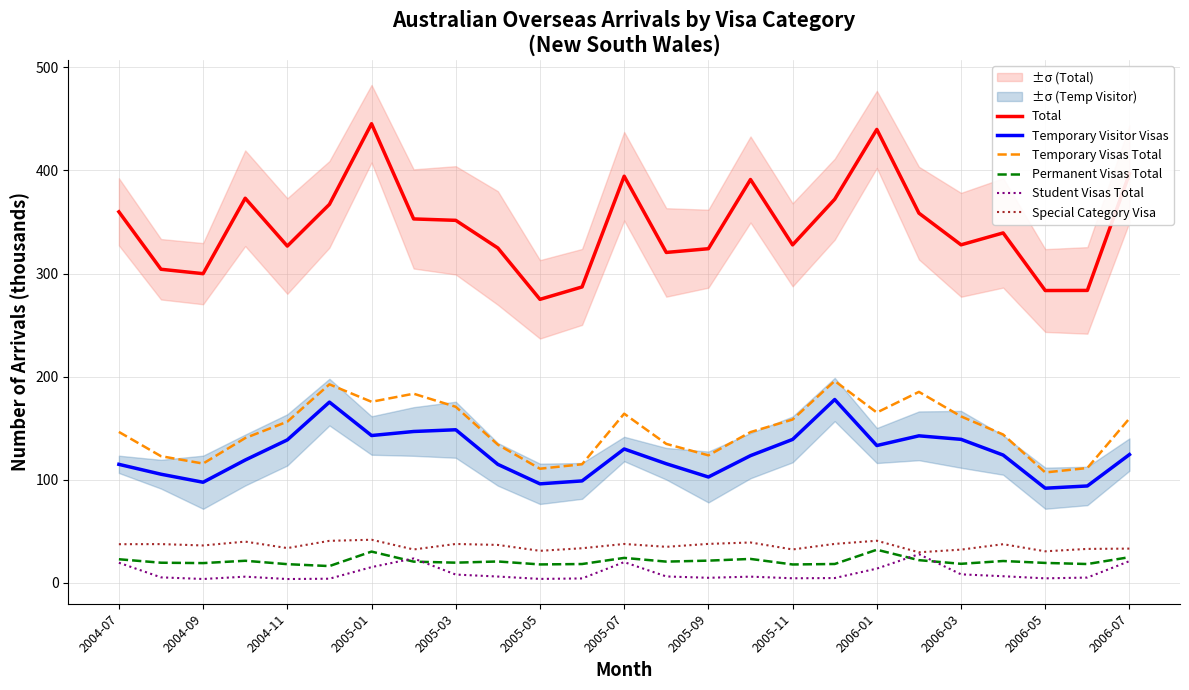

True or false: Temporary Visas Total and Permanent Visas Total intersect in this chart.

False